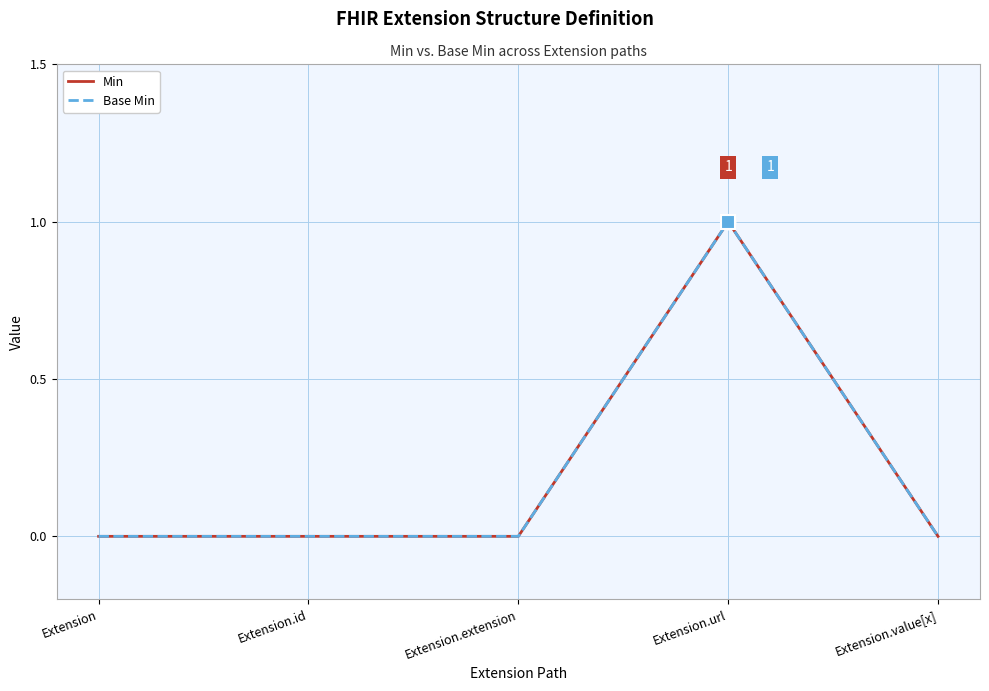

List the labels in order of Base Min value, largest first.

Extension.url, Extension, Extension.id, Extension.extension, Extension.value[x]